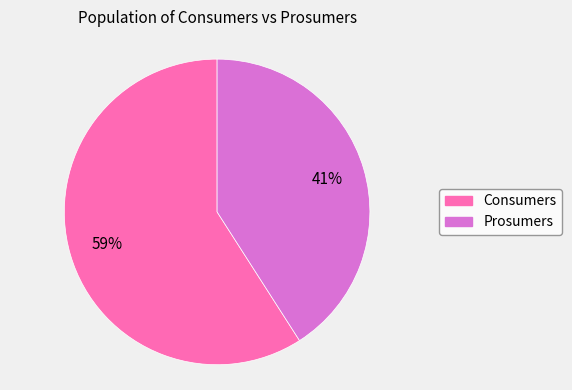

True or false: Consumers accounts for 47% of the total.

False